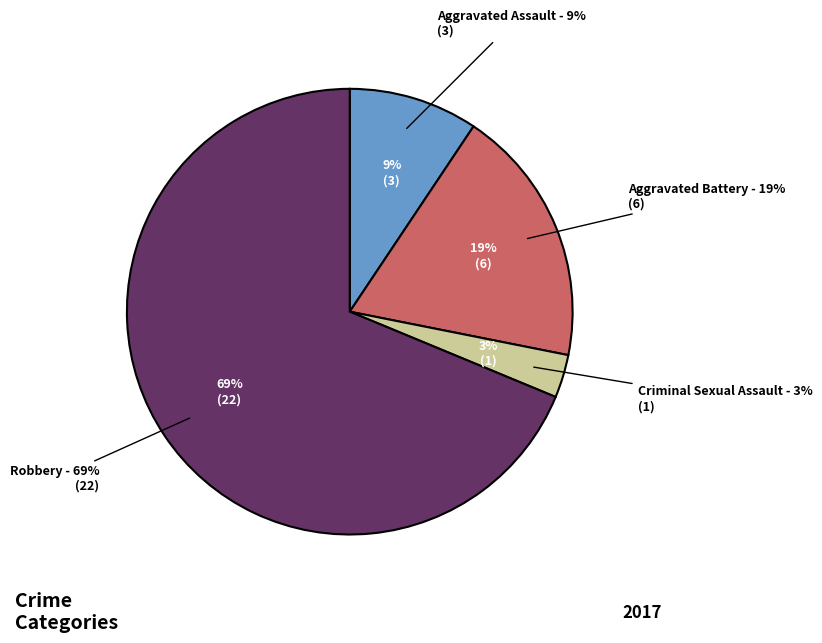

To the nearest percent, what is the average slice percentage?

25%